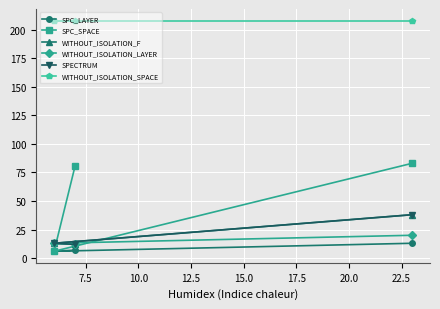

What is the value of the WITHOUT_ISOLATION_F point at the 1st from the left?

12